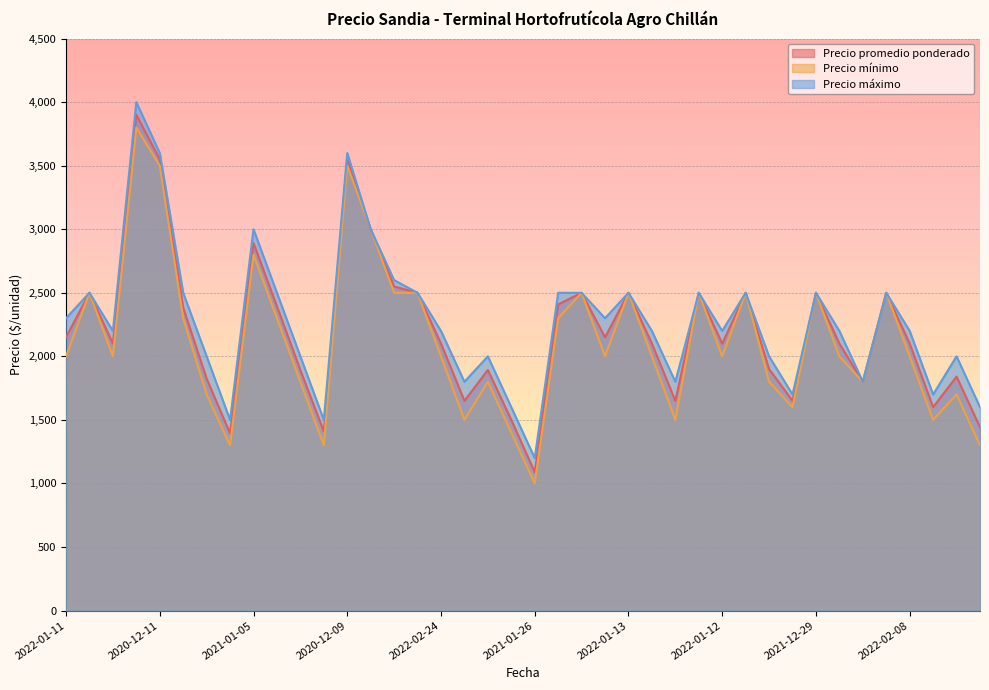

List the series in order of their peak value, lowest first.

Precio mínimo, Precio promedio ponderado, Precio máximo